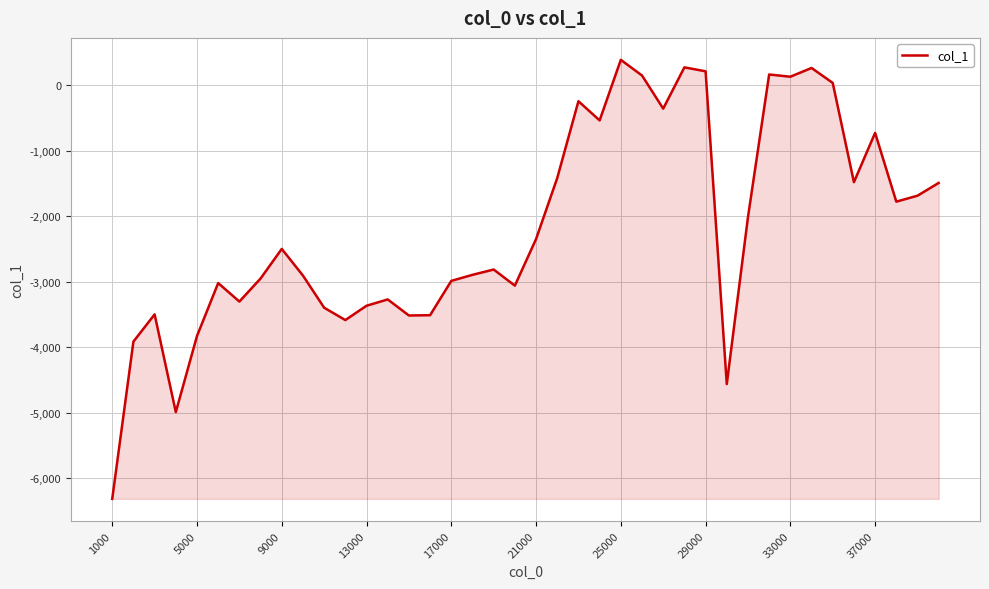

What is the difference between the second highest and minimum values?

6581.6